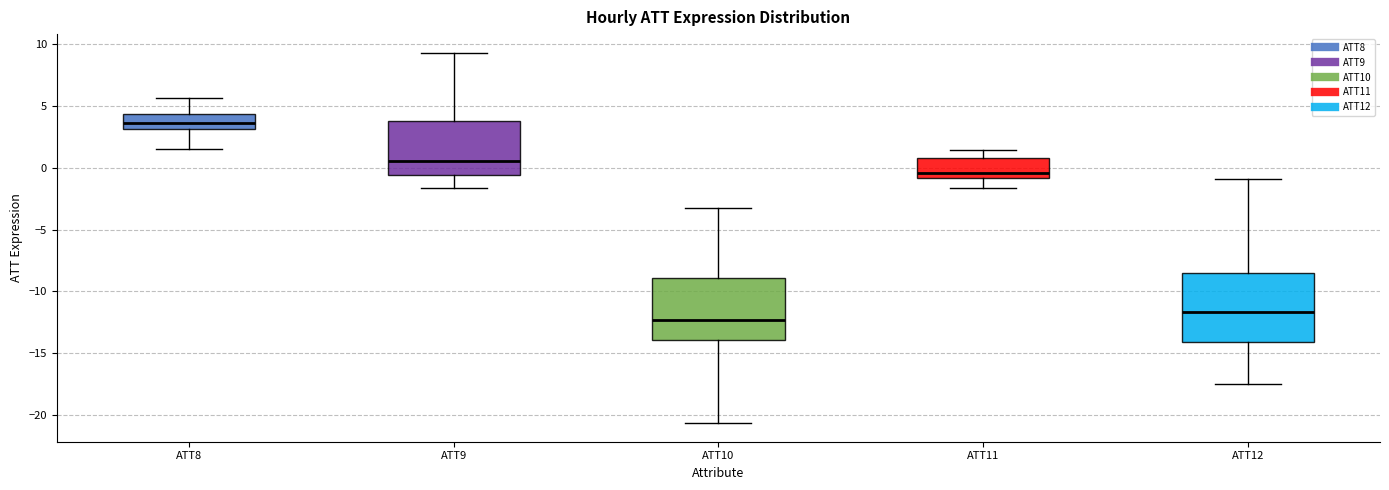

Which box's median line is the lowest?

ATT10